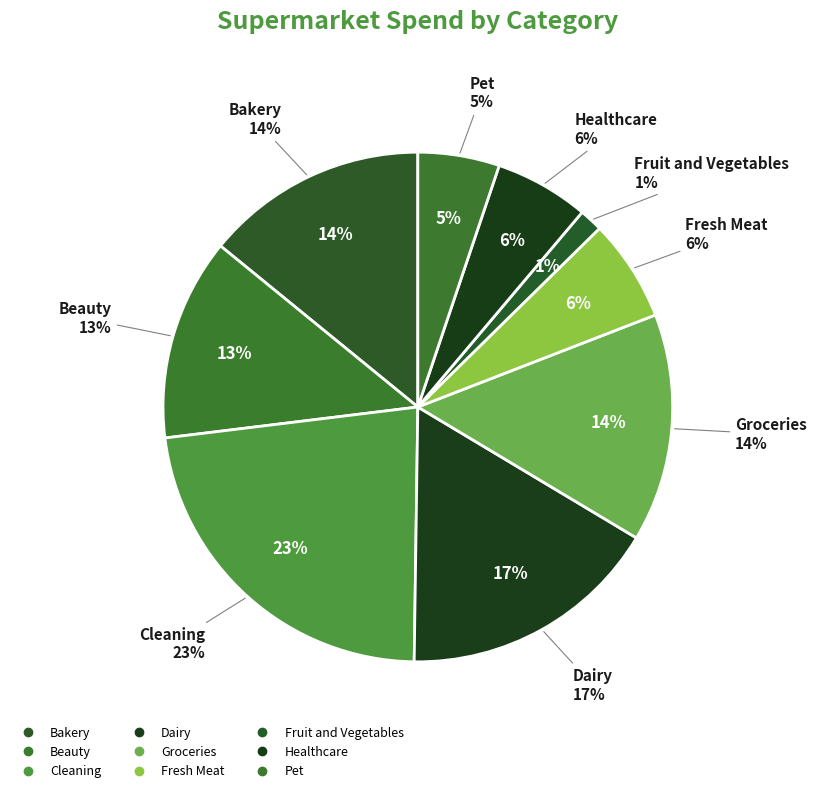

Which slice is the largest?

Cleaning